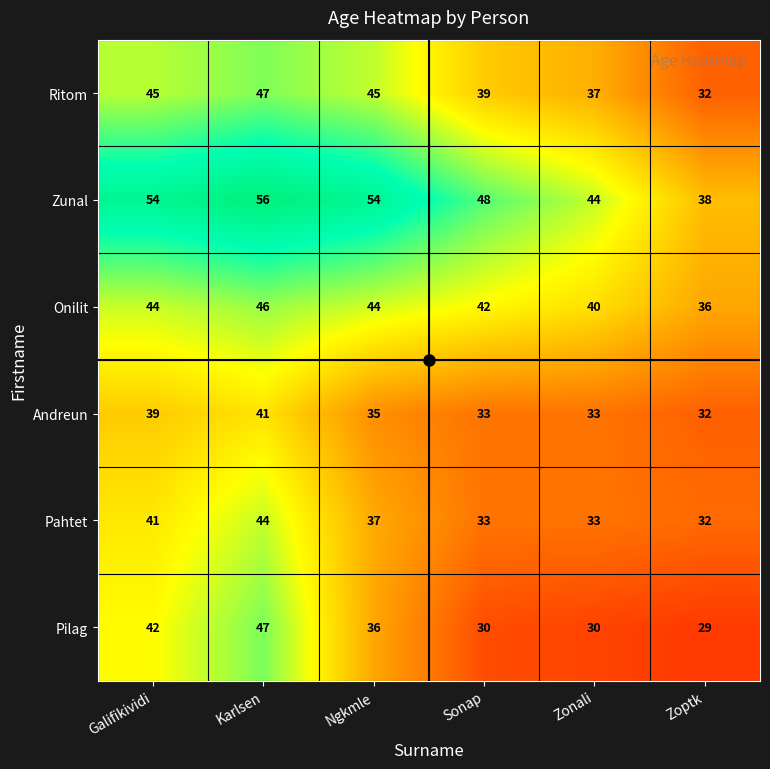

What value does the Ritom series have at Galifikividi, to the nearest 5?

45